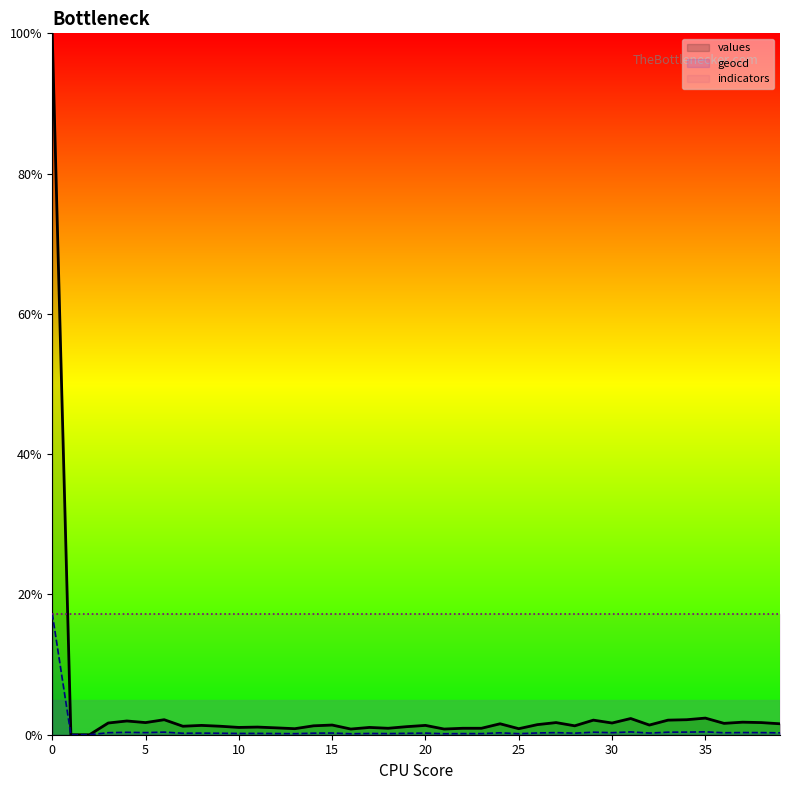

How many interior local peaks does the geocd series have?

13